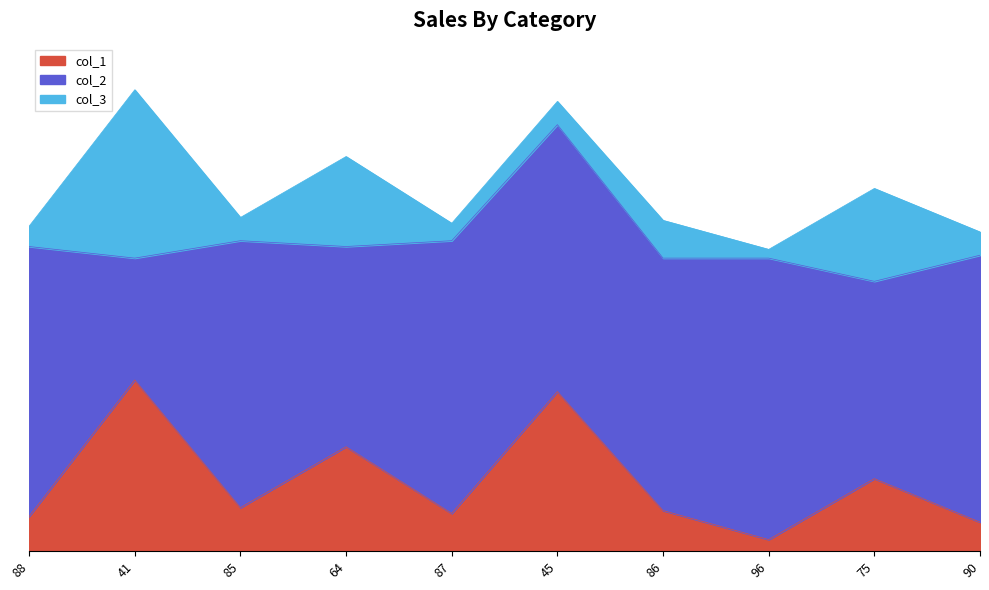

At which label is col_3 closest to 30?

64